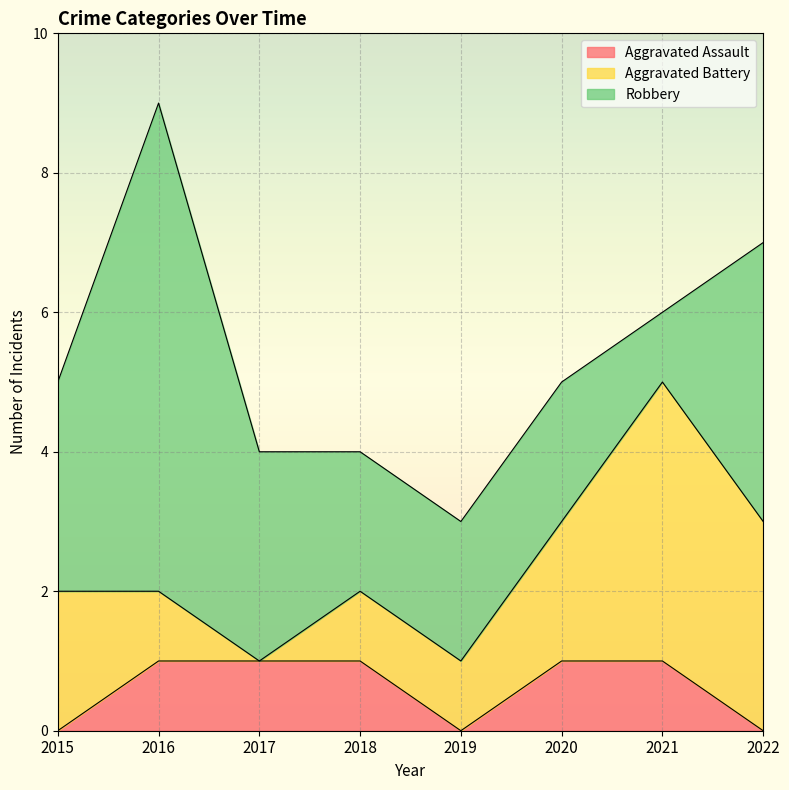

The Aggravated Battery series shows 2 at 2020. True or false?

True